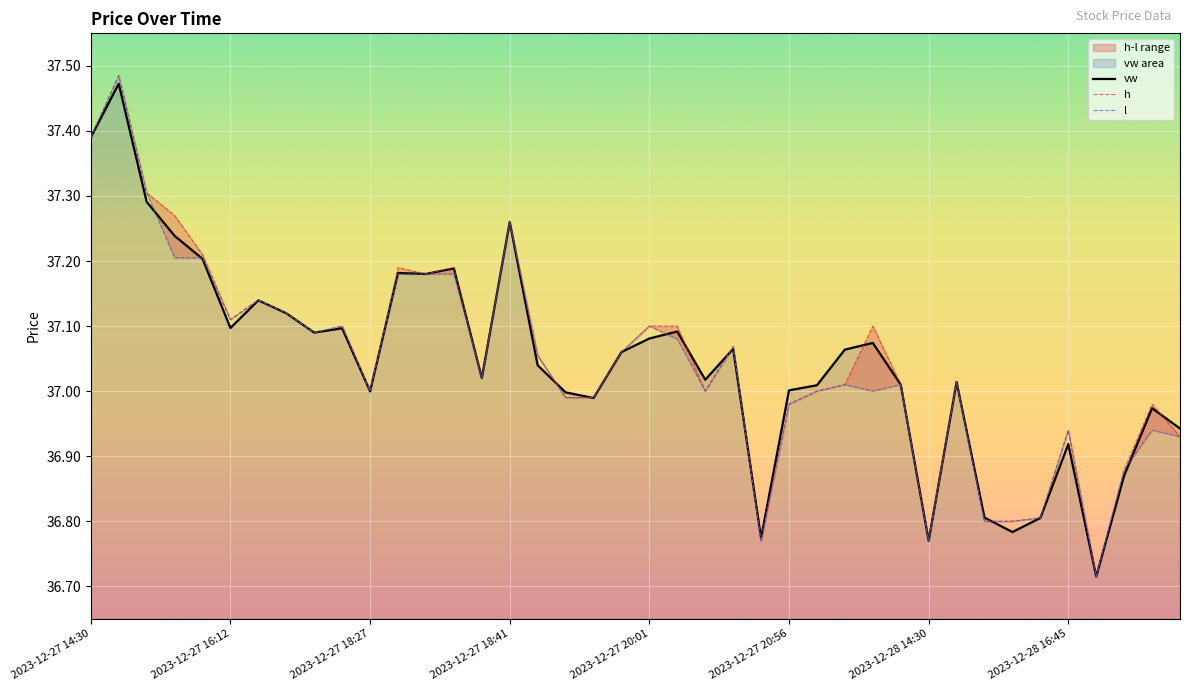

List the series in order of their overall mean, highest first.

h, vw, l